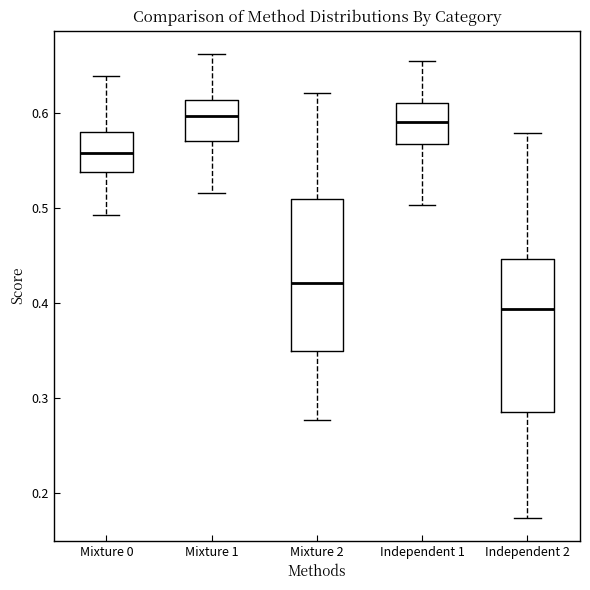

Where is the lower edge of the box for Independent 1 on the y-axis? The values are not printed on the chart, so give them approximately, as read against the axis.

0.57